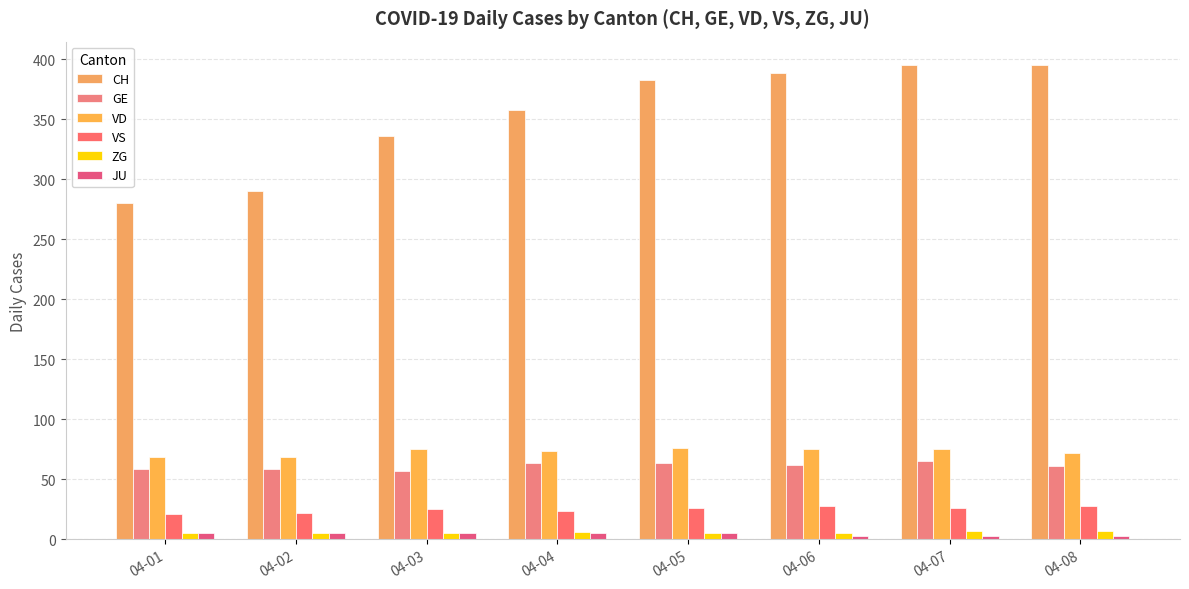

How many bars are there in each group?

6